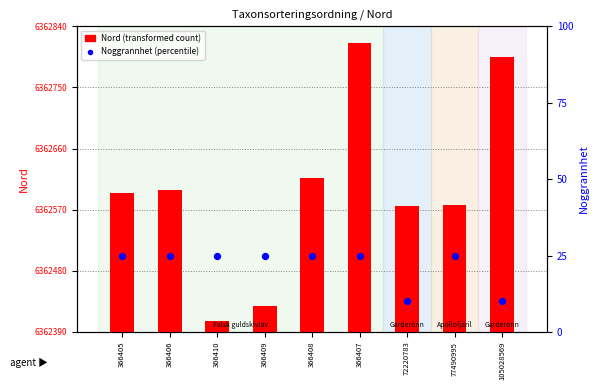

Which series has the widest spread of Y values?

Nord (transformed count)